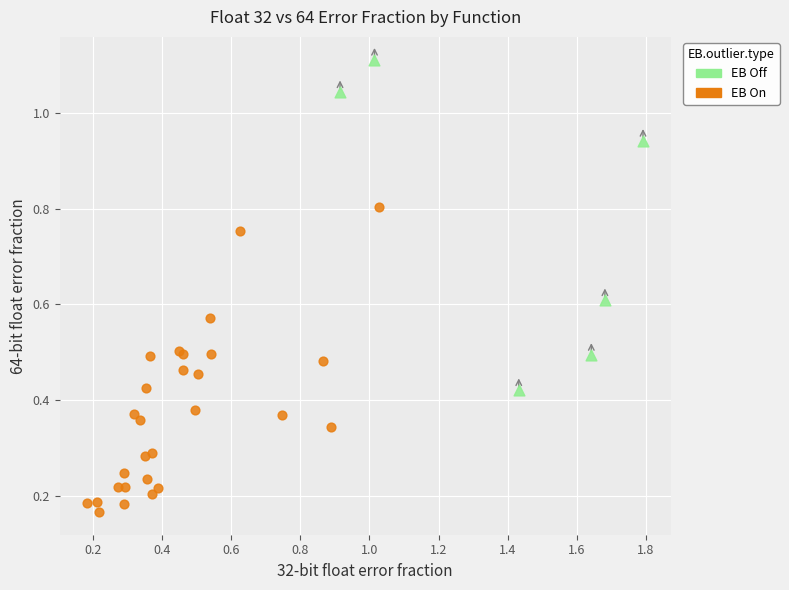

Which series reaches the maximum Y coordinate?

EB Off